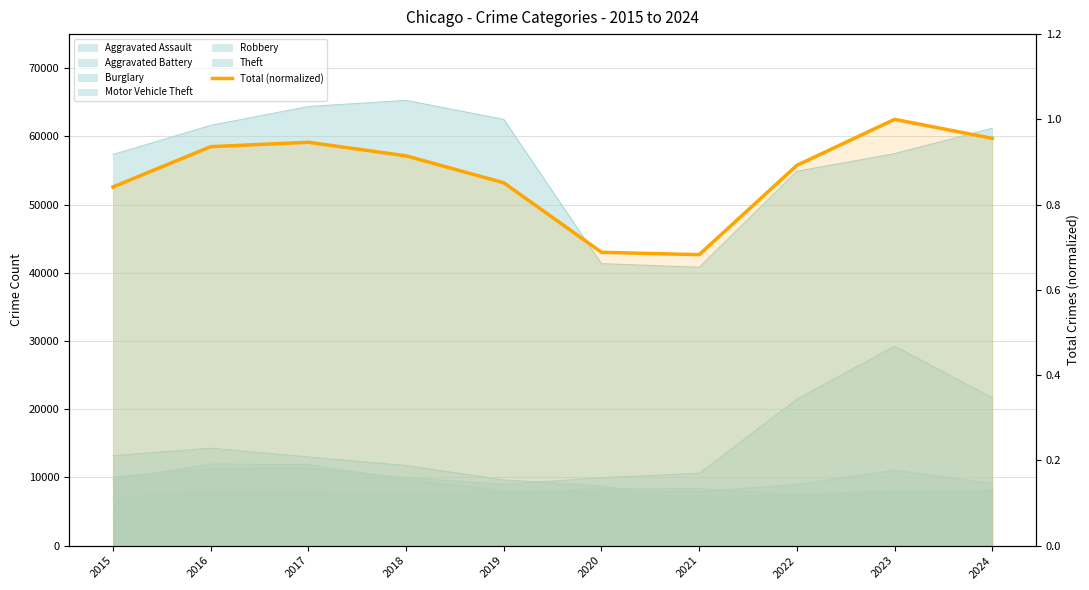

Where is the first local minimum?

2021